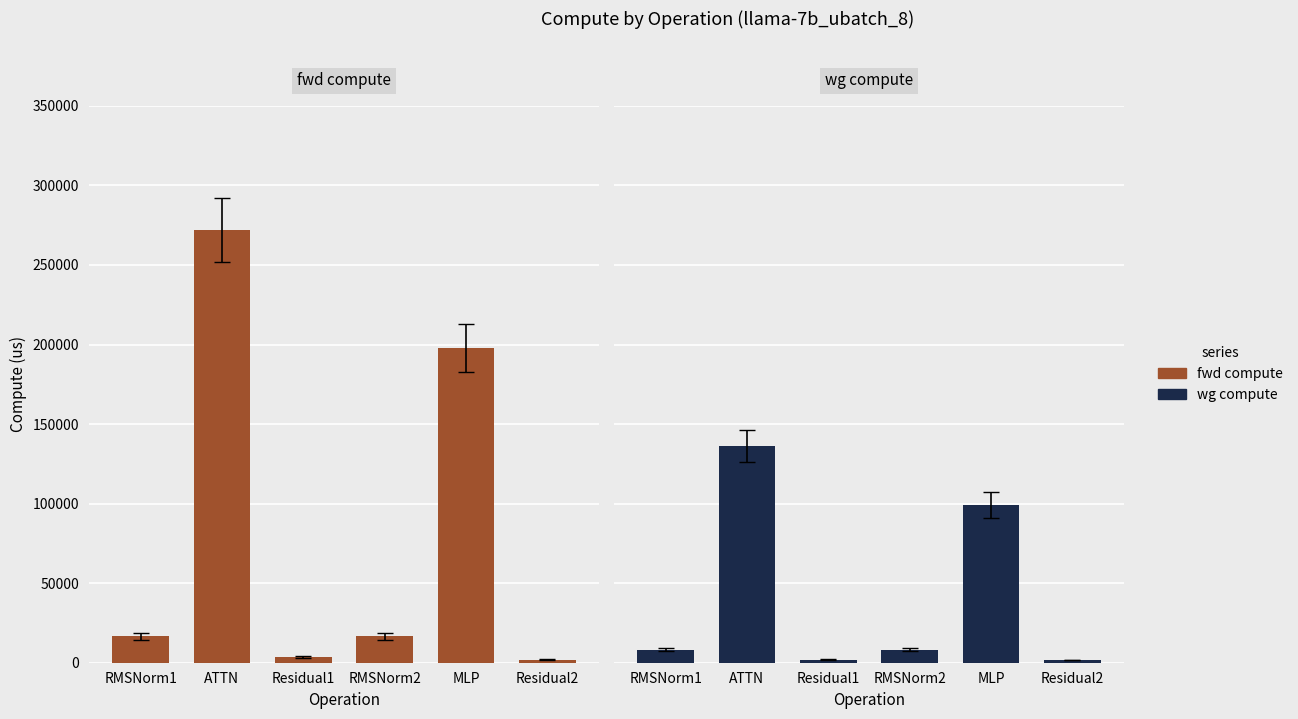

How many groups of bars are there?

6